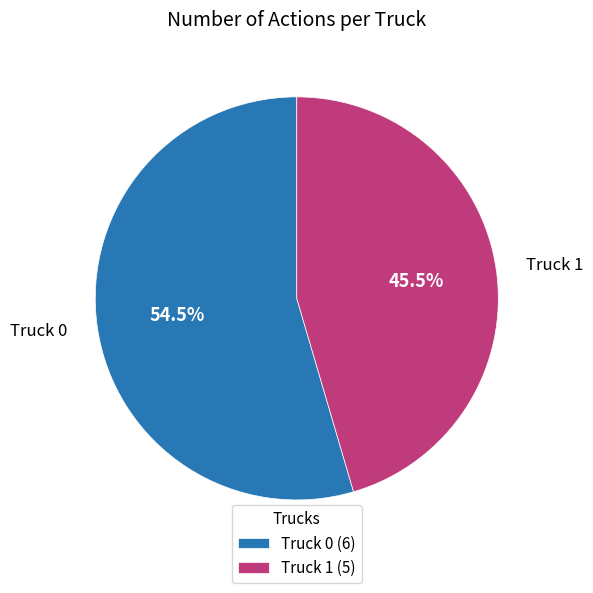

What is the total percentage of Truck 1 and Truck 0?

100.0%